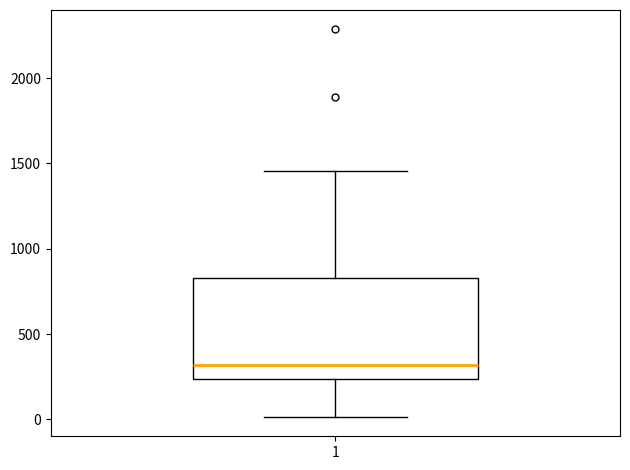

Read this box plot against the y-axis: the position of the median line, the range covered by the box, and the ends of both whiskers. The values are not printed on the chart, so give them approximately, as read against the axis.

median 300, box 250 to 850, whiskers 0 to 1450